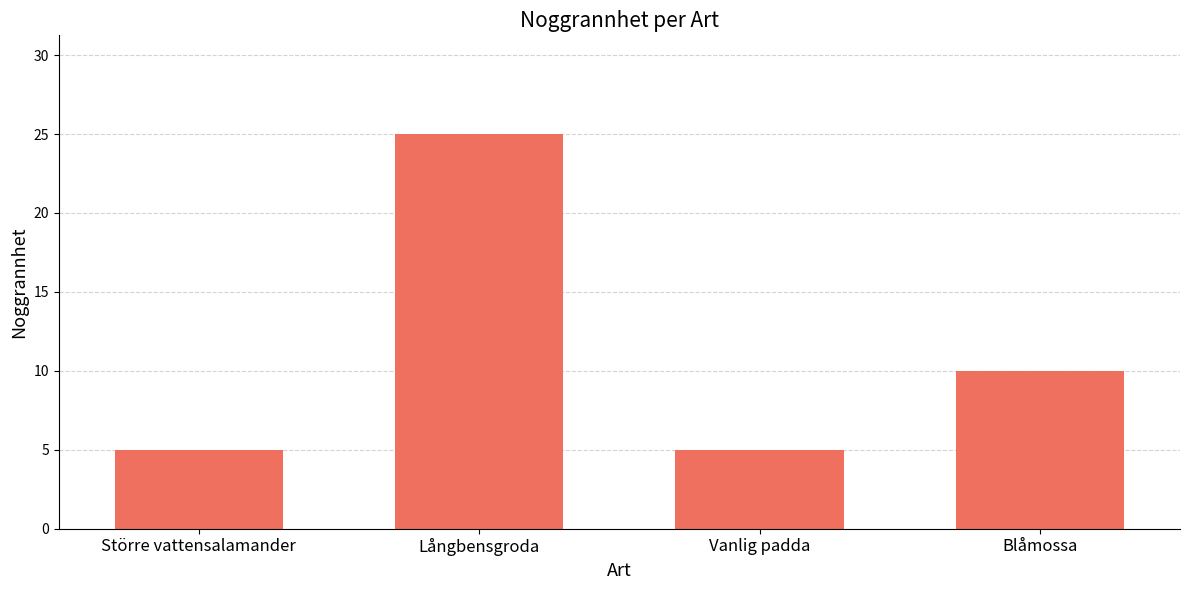

Where is the data nearest to the value 15?

Blåmossa